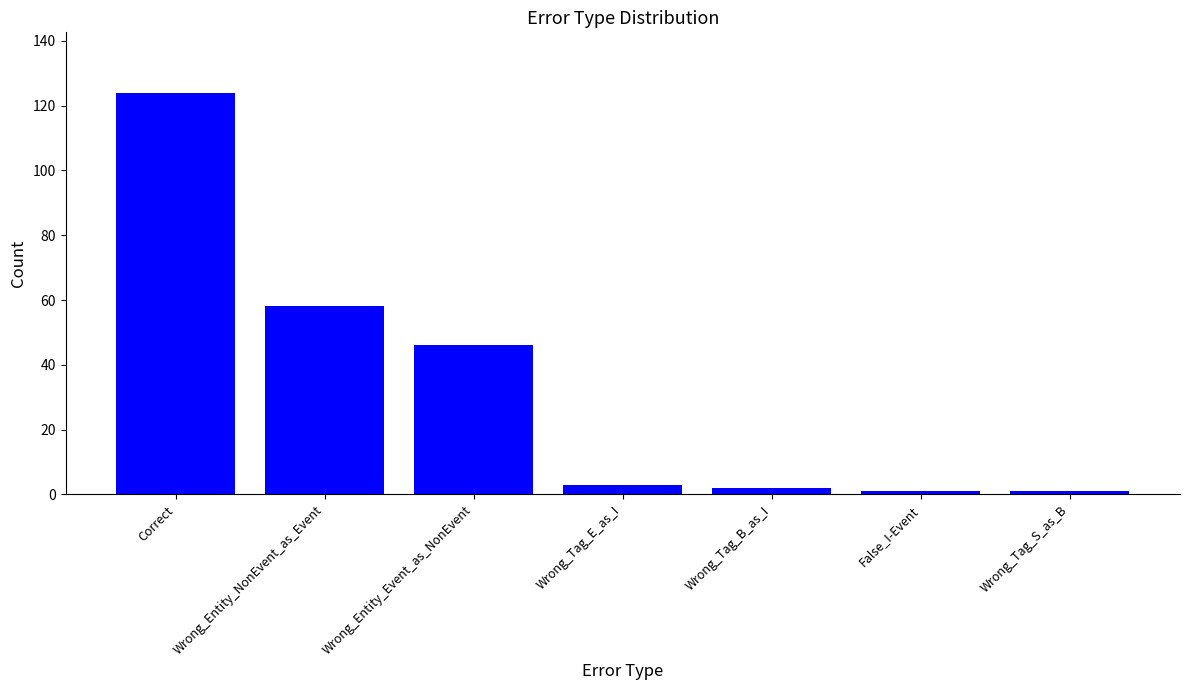

At which label does the data first exceed 3?

Correct